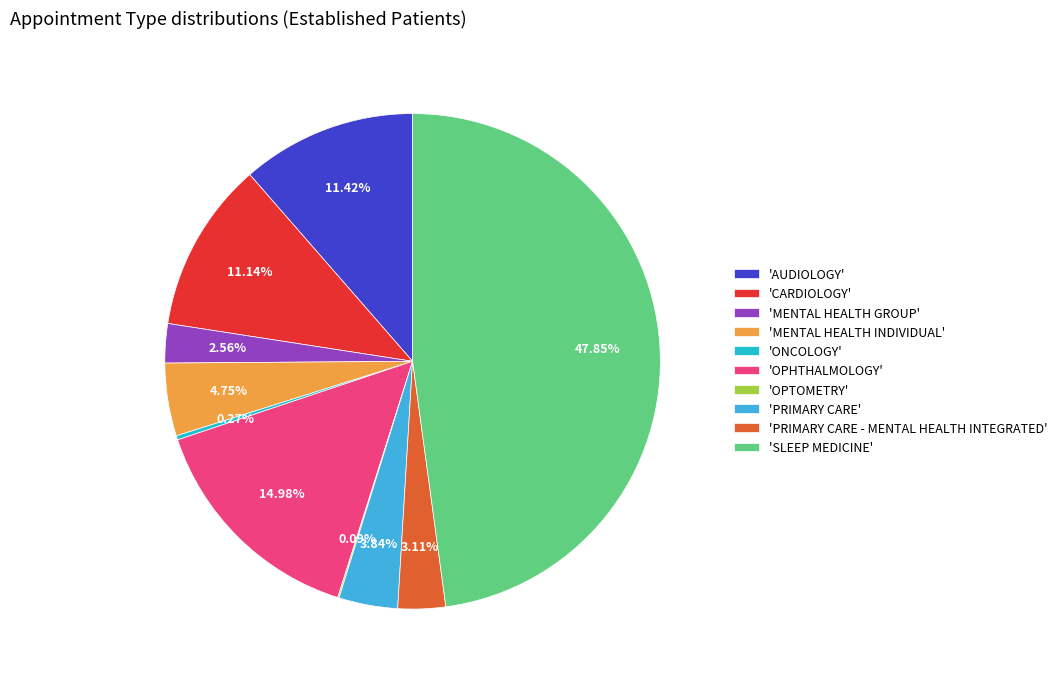

Is there a majority slice in this chart?

No